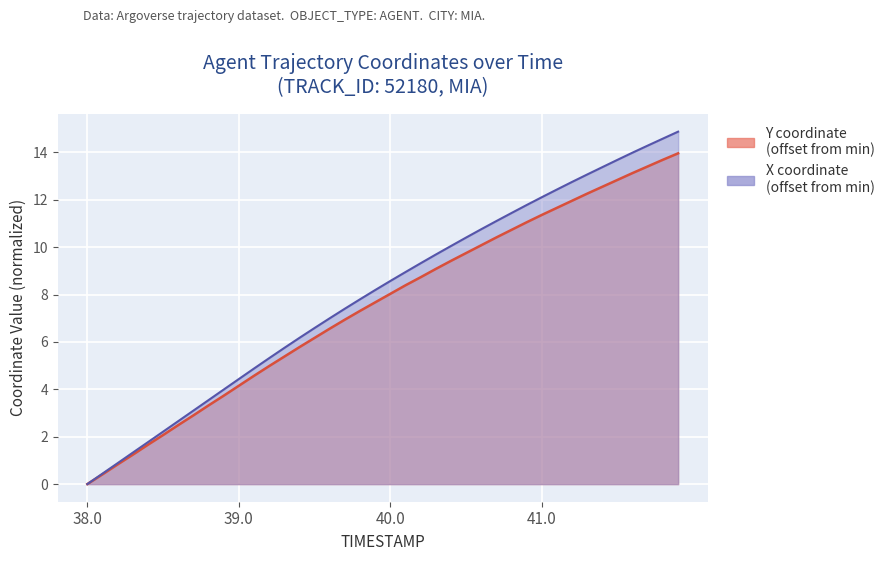

Is the value of Y at 38.1 greater than the value of X at 38.3?

No